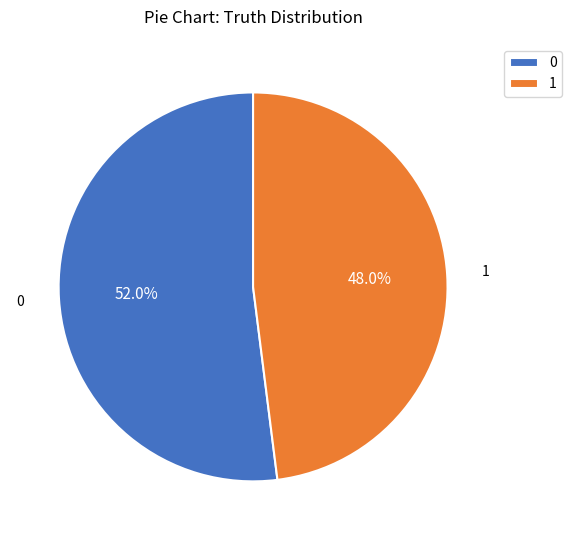

Does 1 account for over 50% of the chart?

No